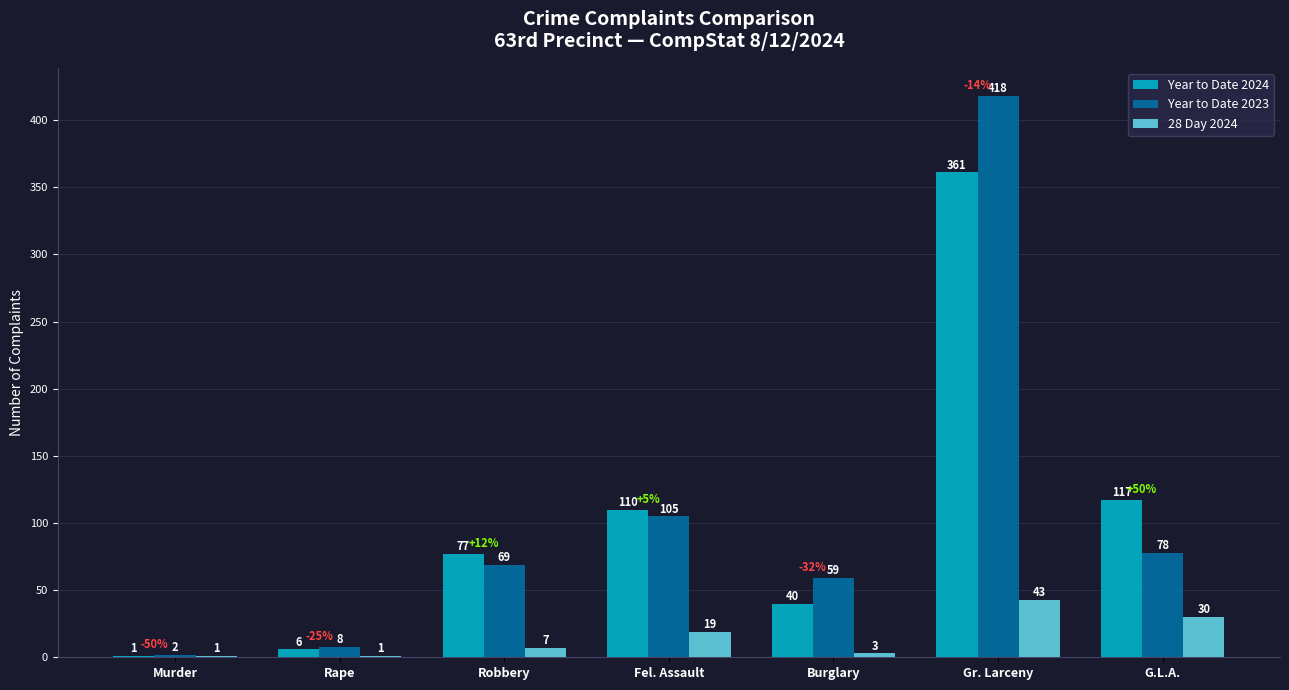

What is the greatest value displayed?

418